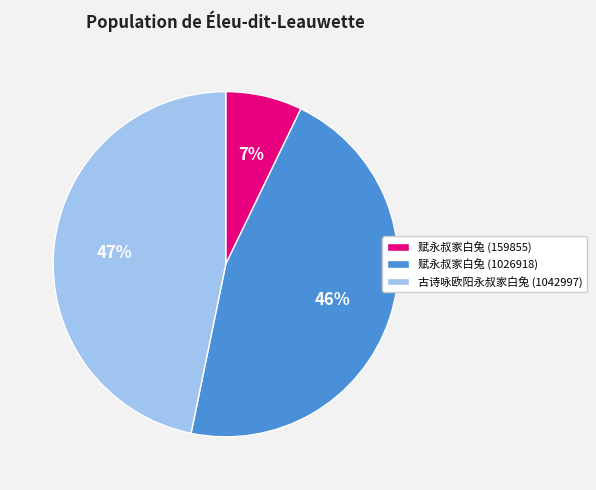

To the nearest percent, what is the difference between the 赋永叔家白兔 (159855) and 古诗咏欧阳永叔家白兔 (1042997) slice percentages?

40%